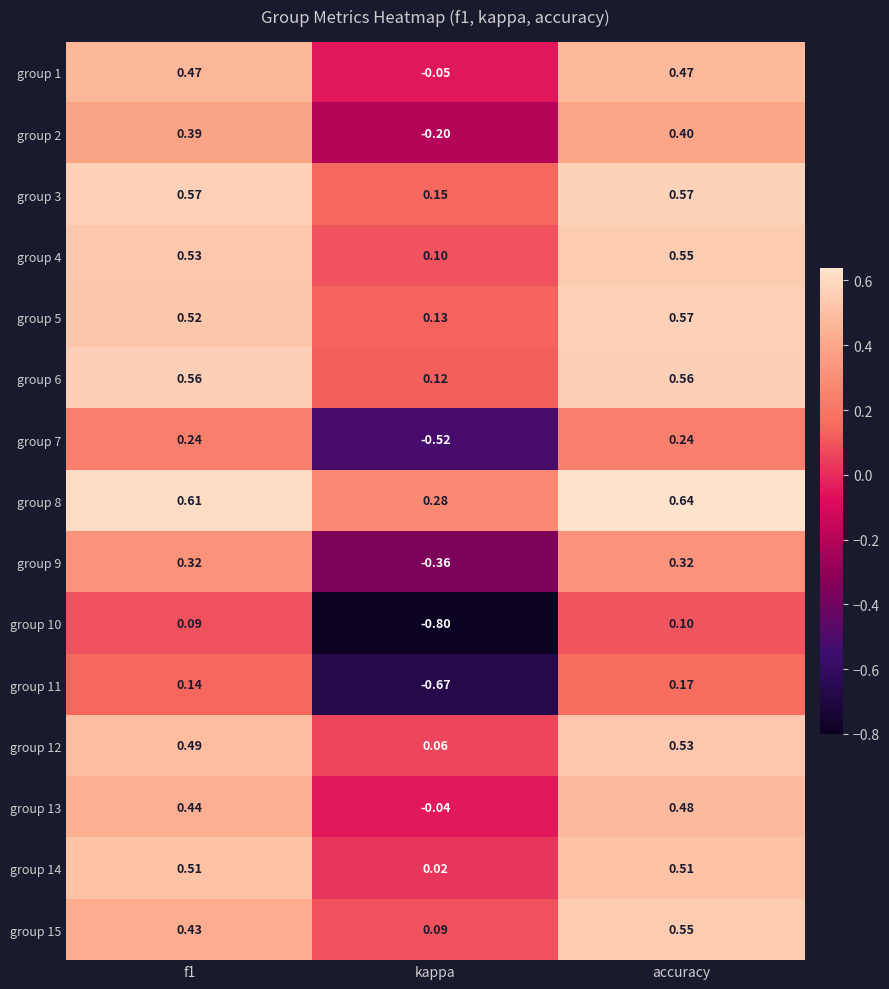

How many data points in group 7 are less than 0?

1